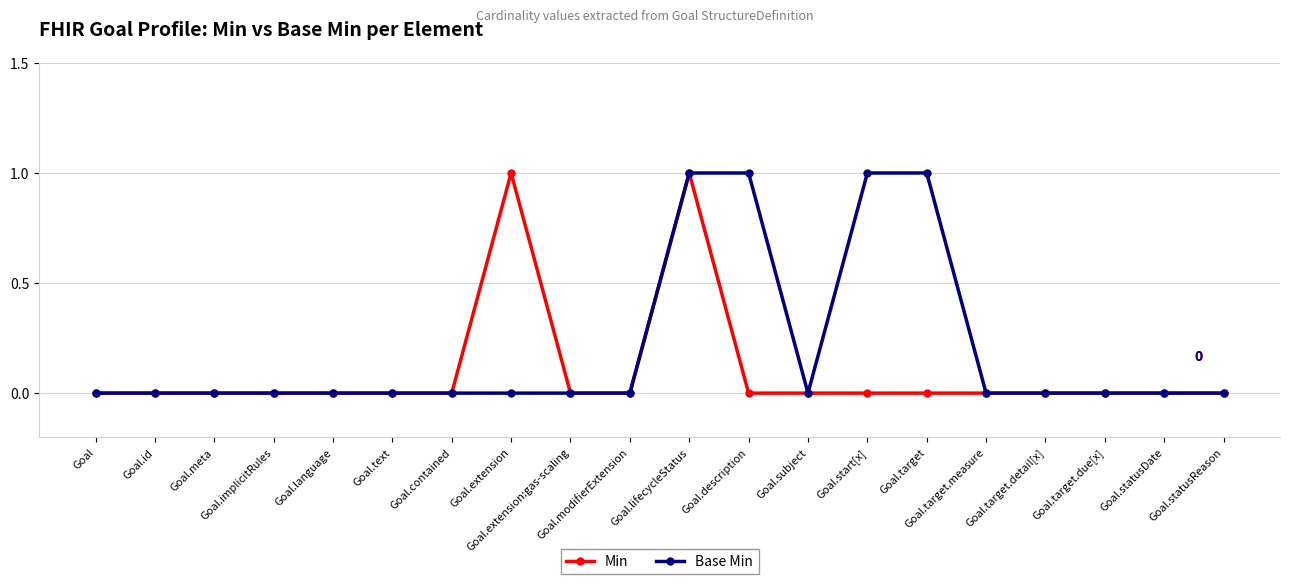

List the series in order of their overall mean, highest first.

Base Min, Min